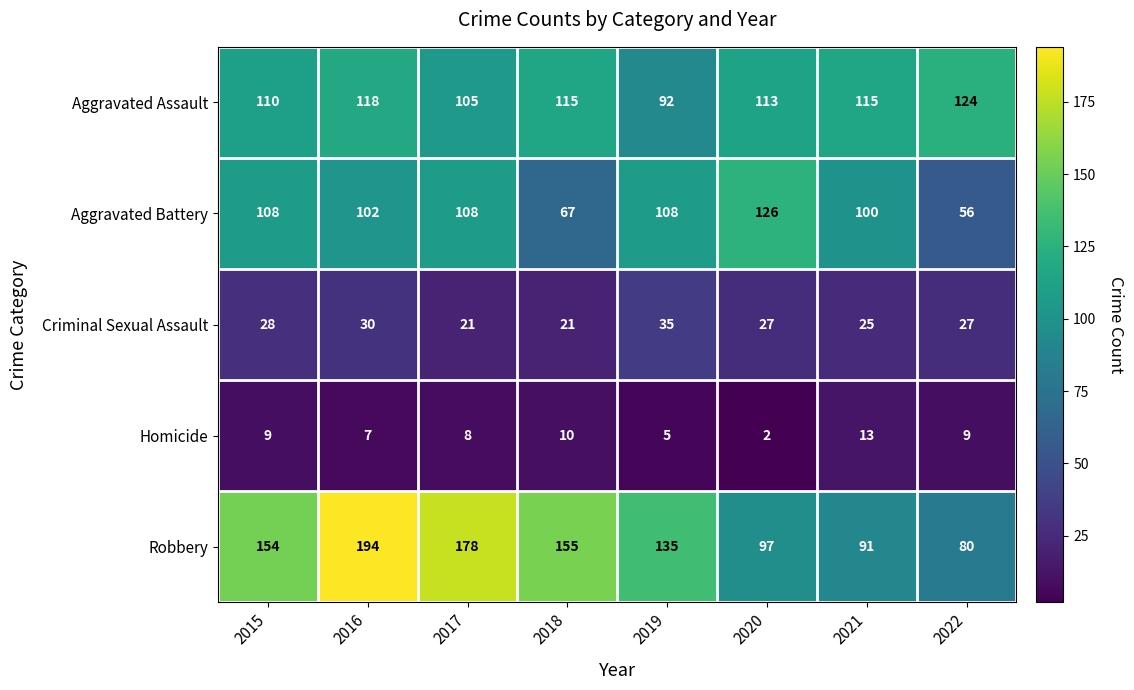

At which category is the sum across all series the highest?

2016